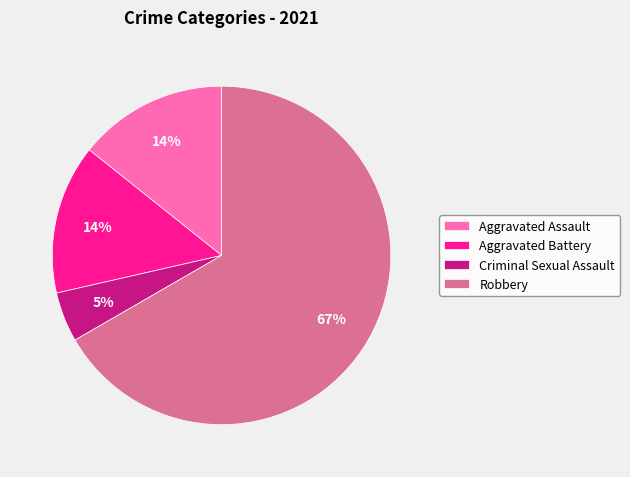

Which has a higher value, Aggravated Assault or Robbery?

Robbery